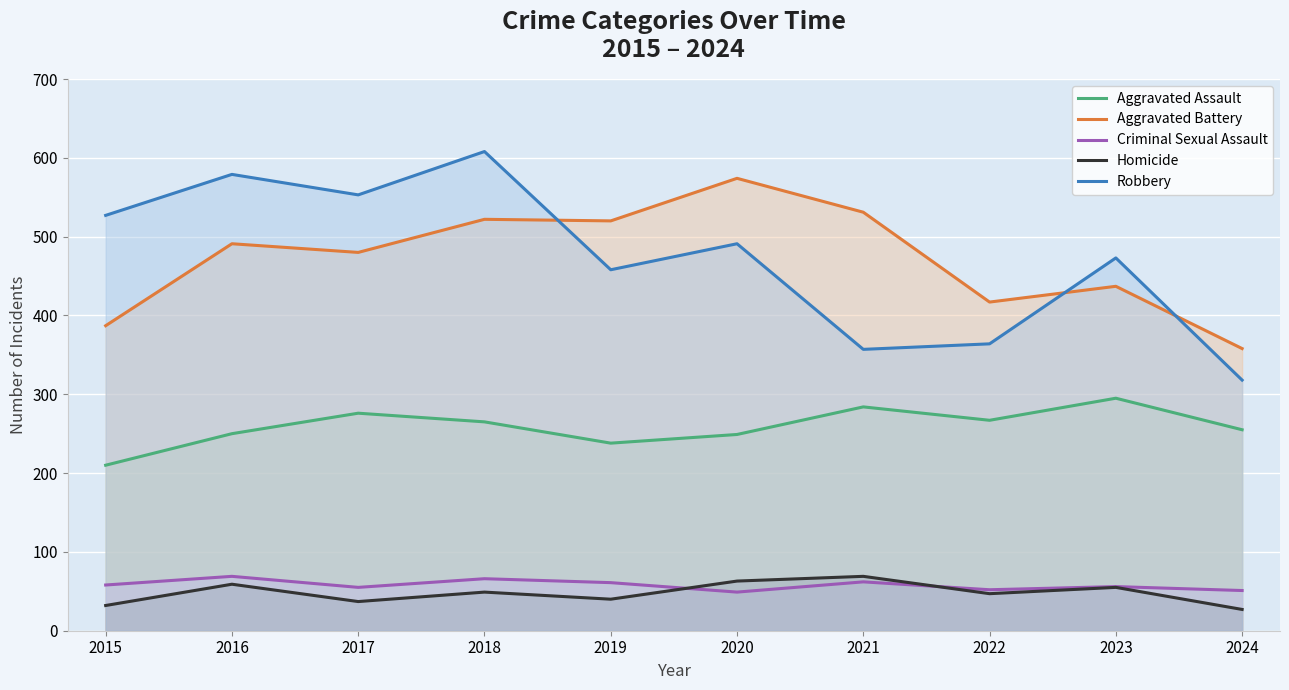

Does the chart display data point markers on the line(s)?

No